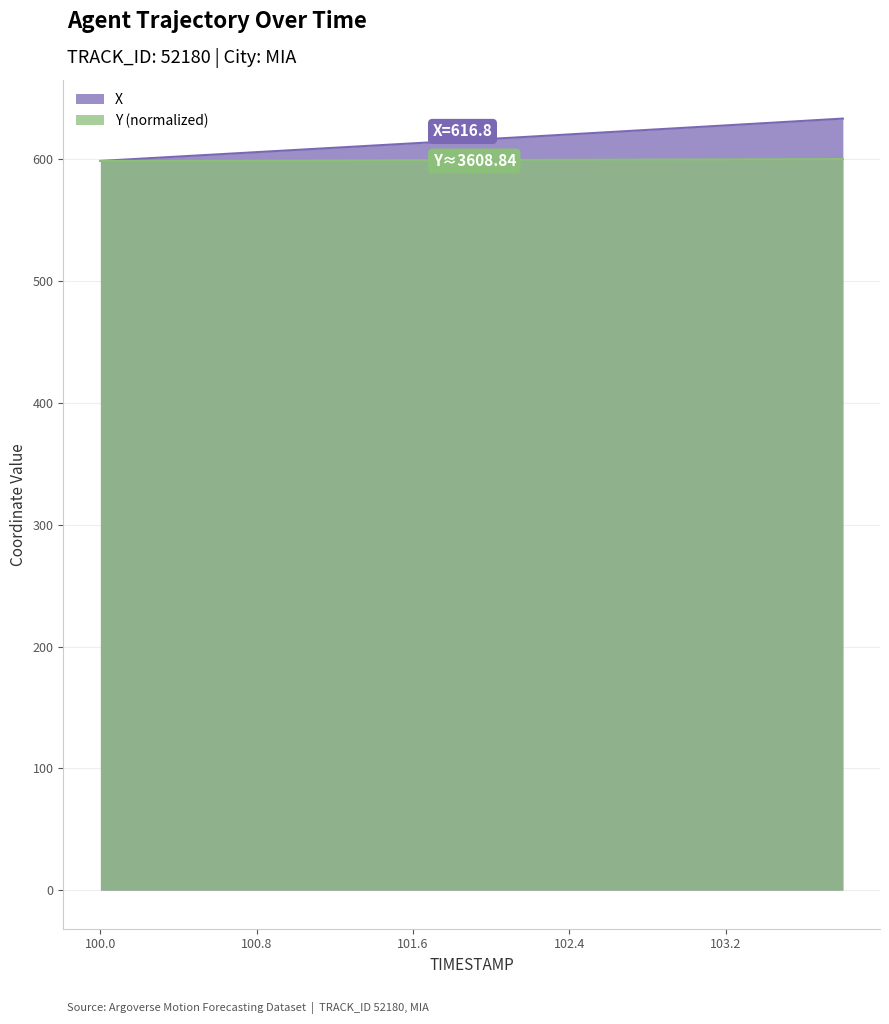

The value of Y at 102.2 is 211.6. True or false?

False